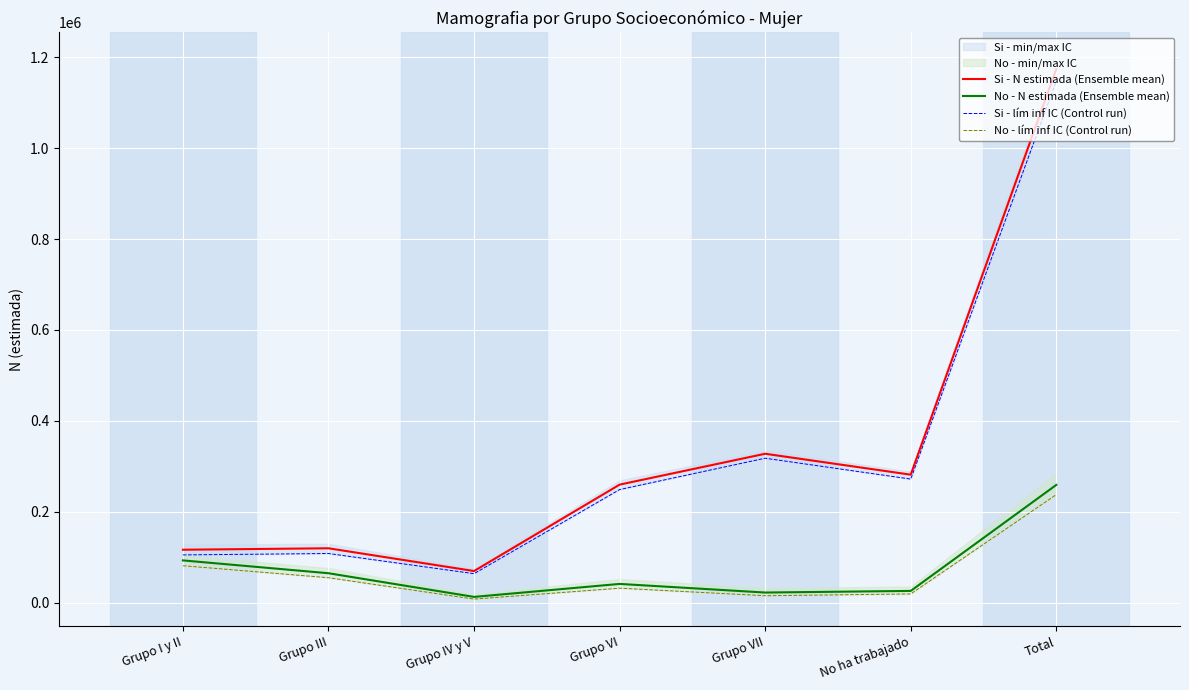

Where is the first local maximum for Si - lím inf IC (Control run)?

Grupo III